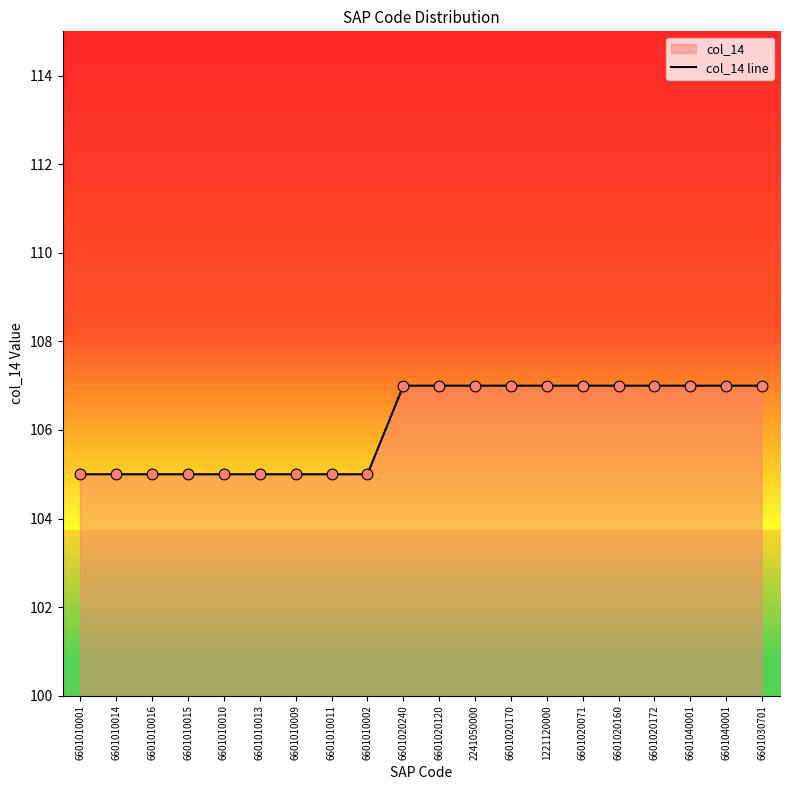

What is the change in value from 6601010016 to 6601020120?

+2